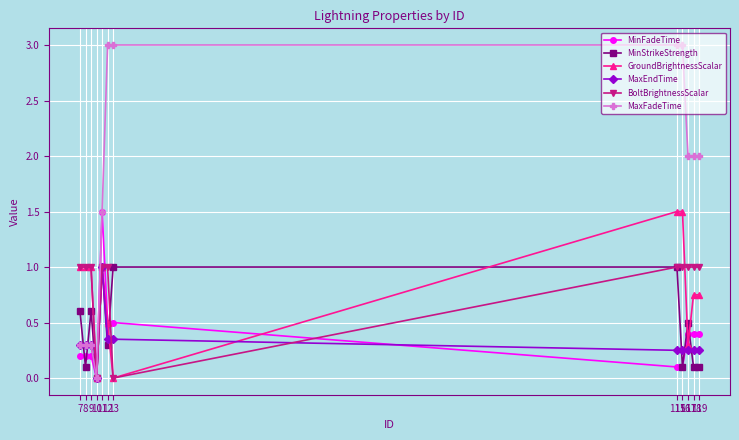

Is the value of MaxFadeTime at 13 greater than the value of MinStrikeStrength at 9?

Yes